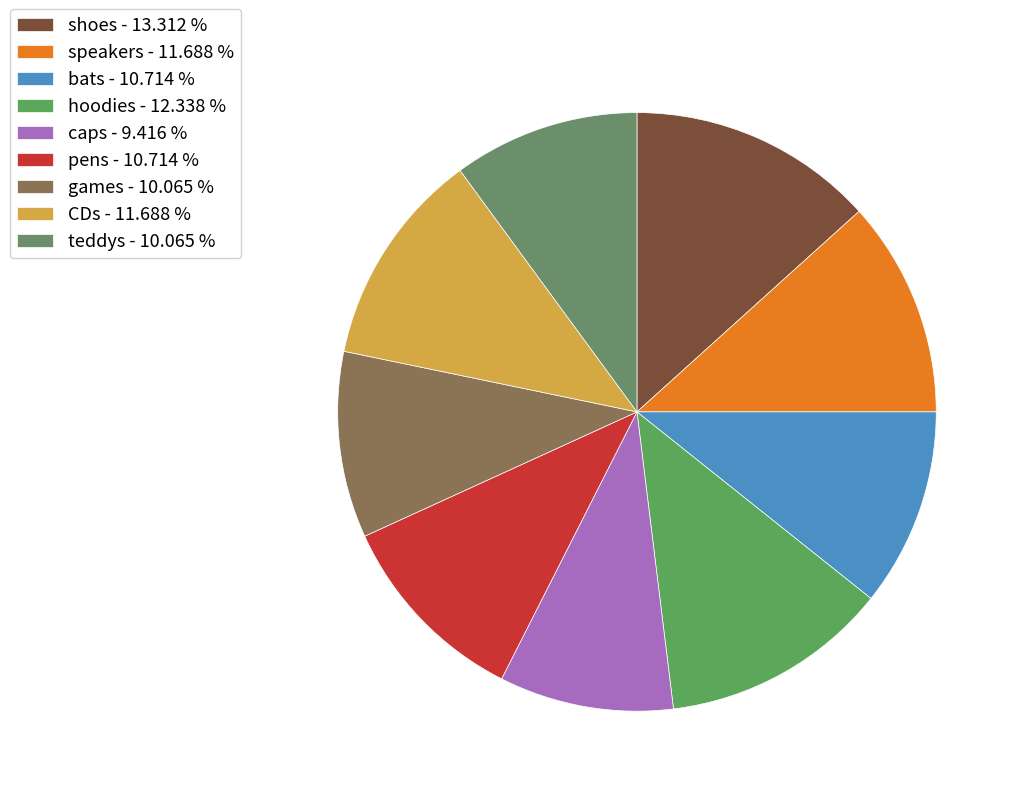

To the nearest percent, what percentage of the pie is hoodies?

12%